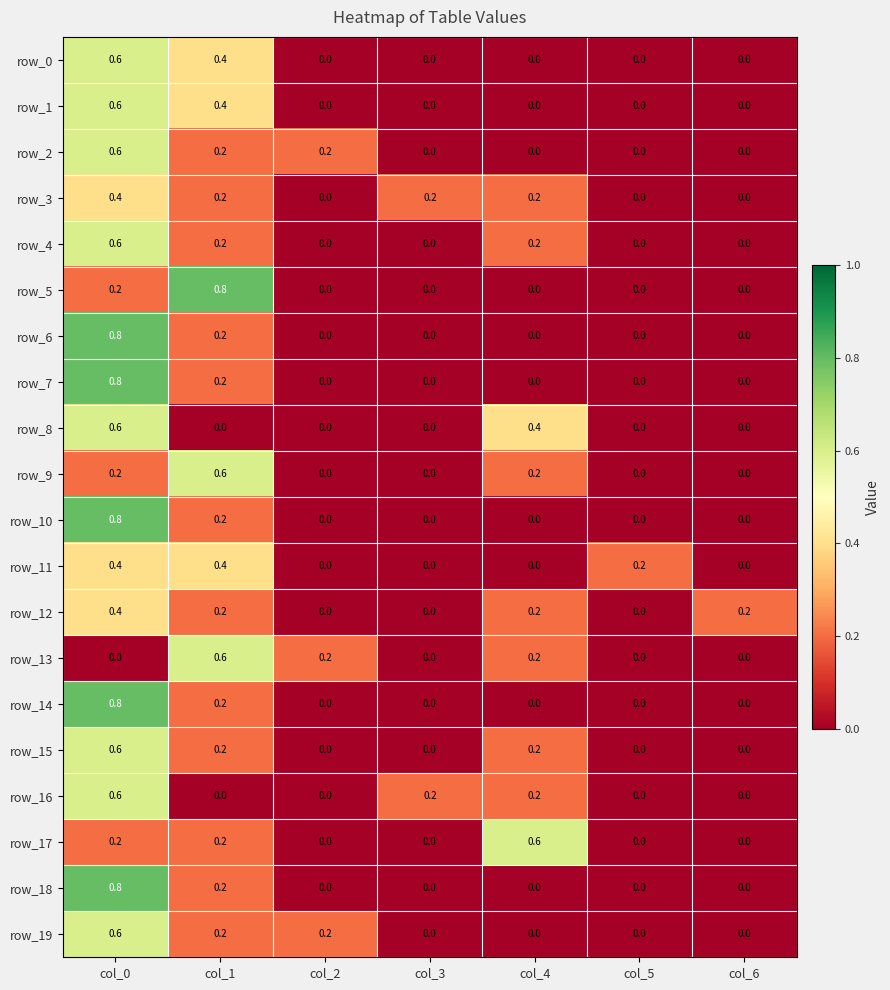

The row_10 series shows 0.0 at col_4. True or false?

True